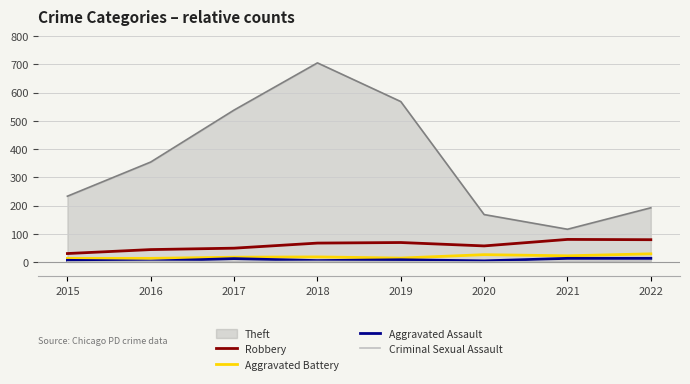

At which category is the sum across all series the highest?

2018